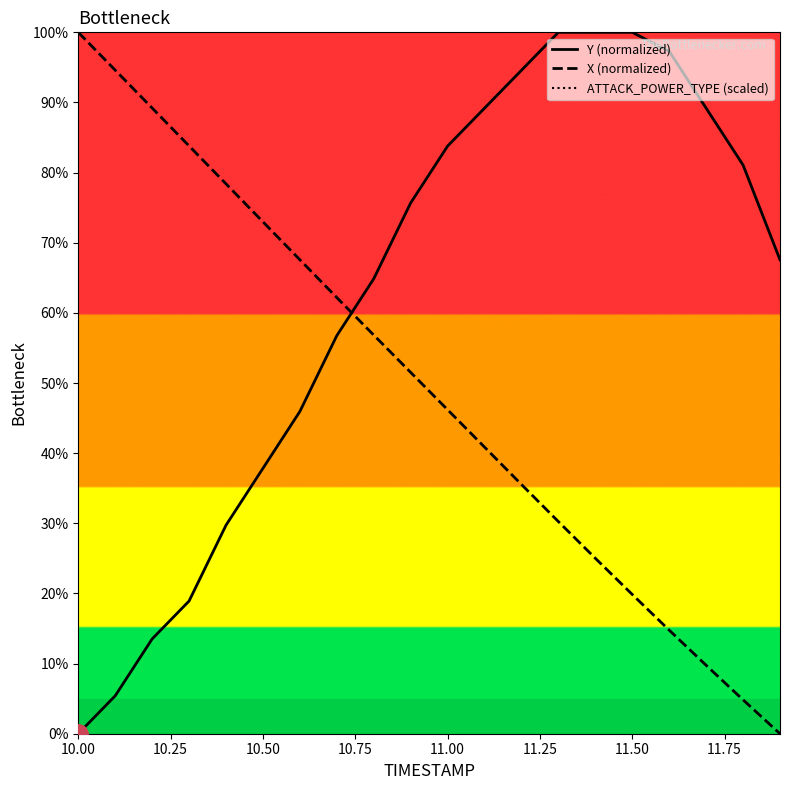

Which category has the highest value in the X (normalized) series?

10.00